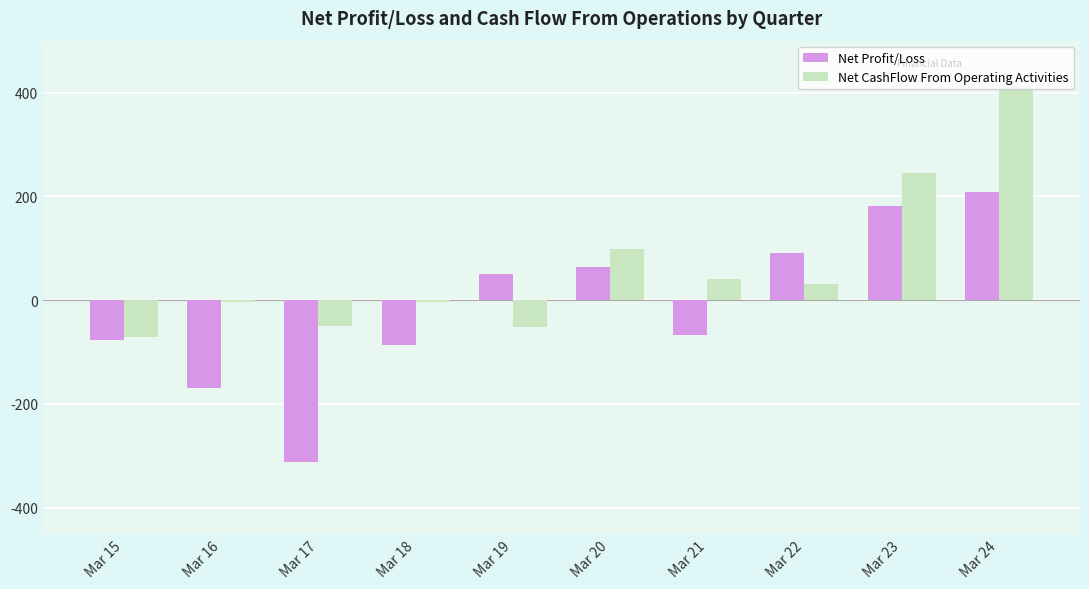

The value of Net CashFlow From Operating Activities at Mar 24 is 412.8. True or false?

True